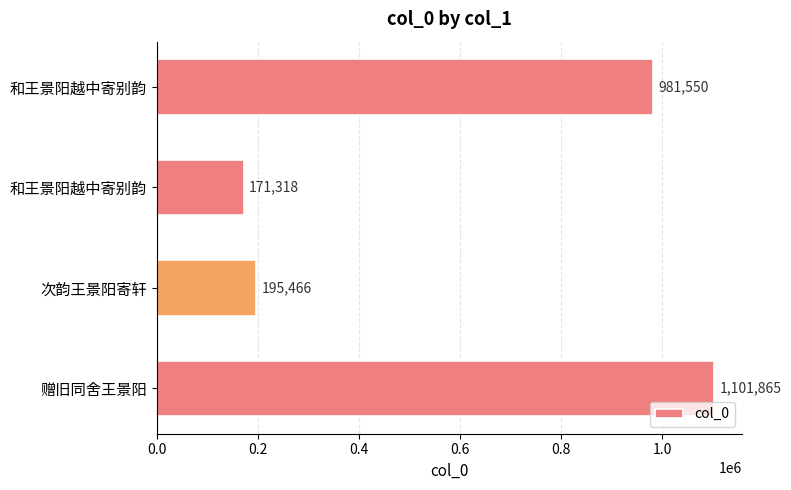

Are the bars horizontal?

Yes